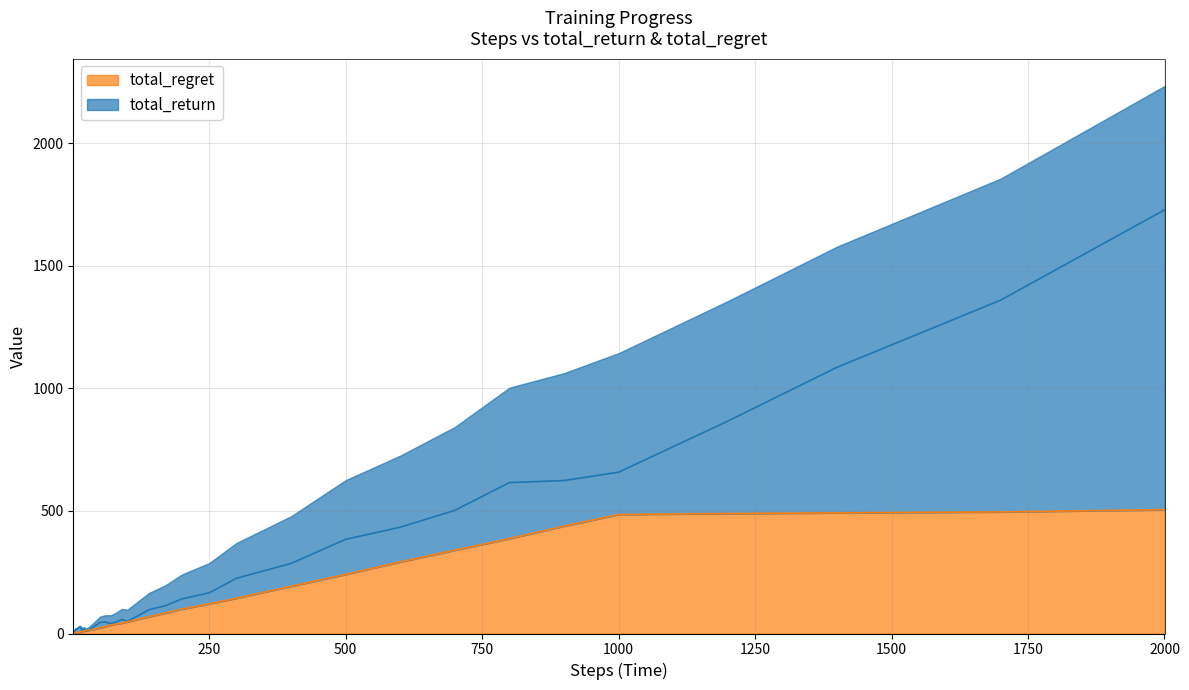

After their last crossing, which series has the higher values: total_return or total_regret?

total_return